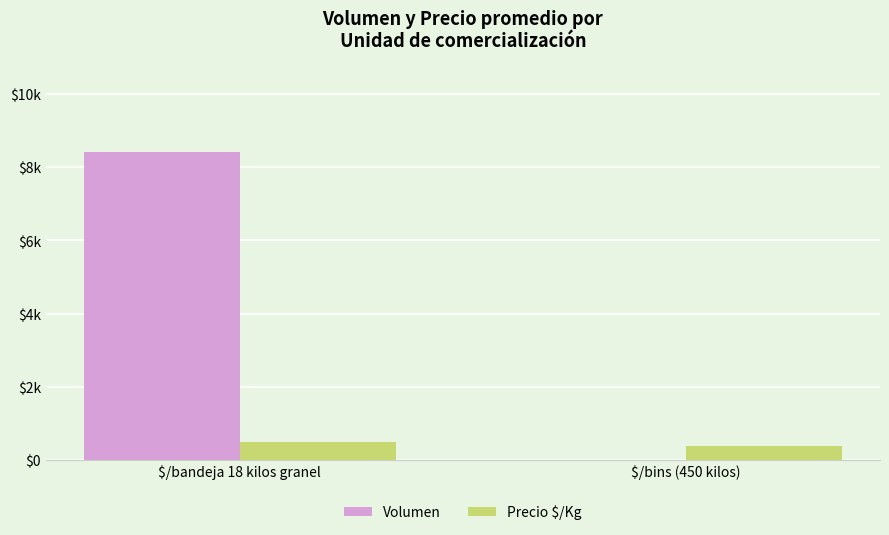

What is the label of the 2nd bar from the right?

$/bandeja 18 kilos granel